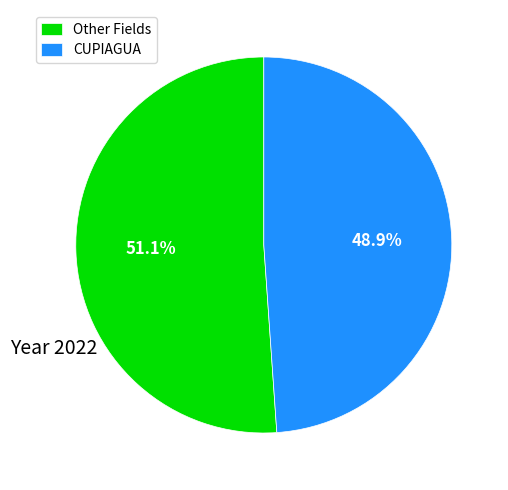

Which has a higher value, CUPIAGUA or Other Fields?

Other Fields